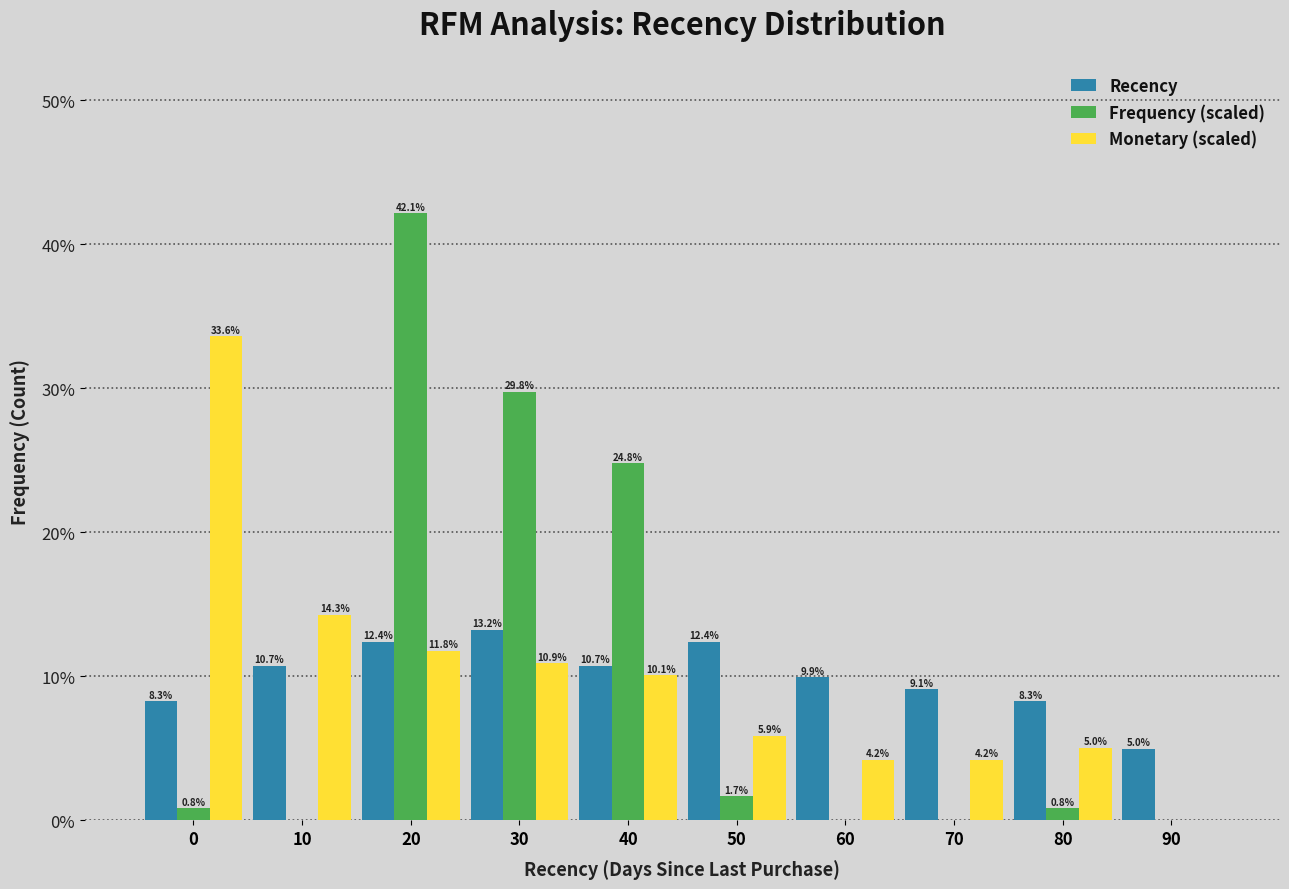

Reading left to right, what are all the values shown in this chart?

Recency: 0=8.3	10=10.7	20=12.4	30=13.2	40=10.7	50=12.4	60=9.9	70=9.1	80=8.3	90=5.0
Frequency (scaled): 0=0.8	10=0.0	20=42.1	30=29.8	40=24.8	50=1.7	60=0.0	70=0.0	80=0.8	90=0.0
Monetary (scaled): 0=33.6	10=14.3	20=11.8	30=10.9	40=10.1	50=5.9	60=4.2	70=4.2	80=5.0	90=0.0